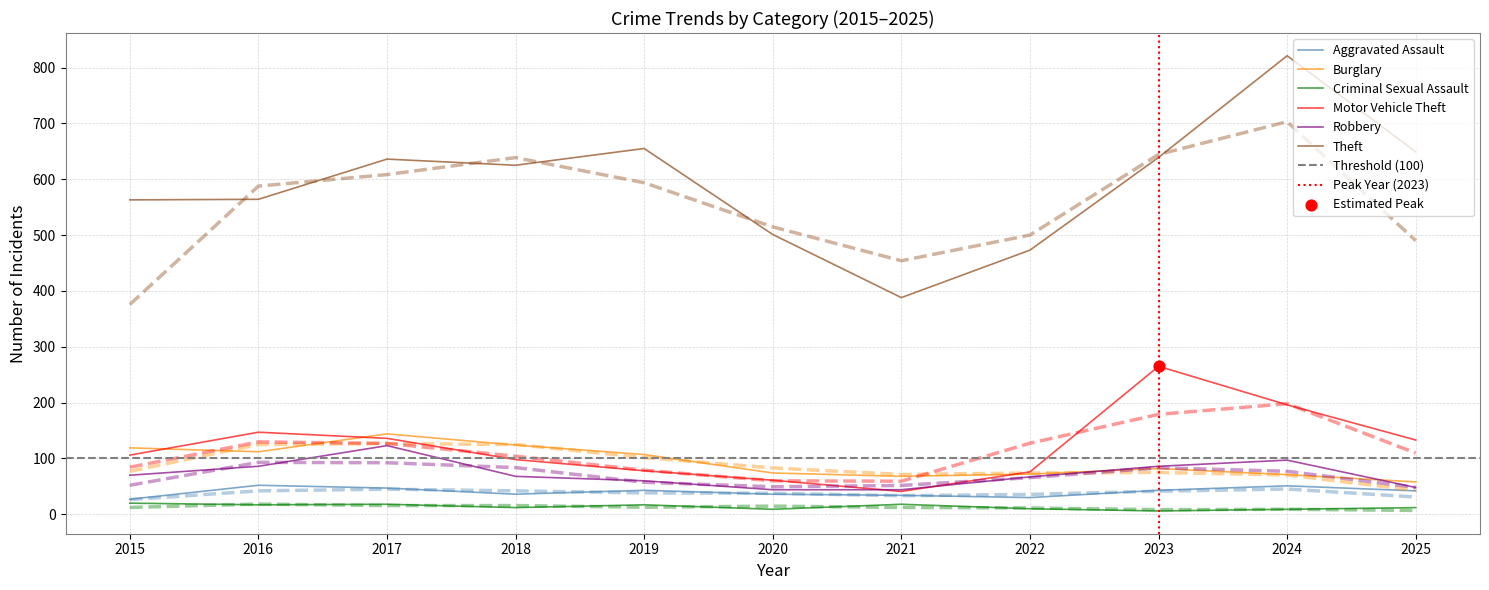

Which series contains the lowest Y value?

Criminal Sexual Assault